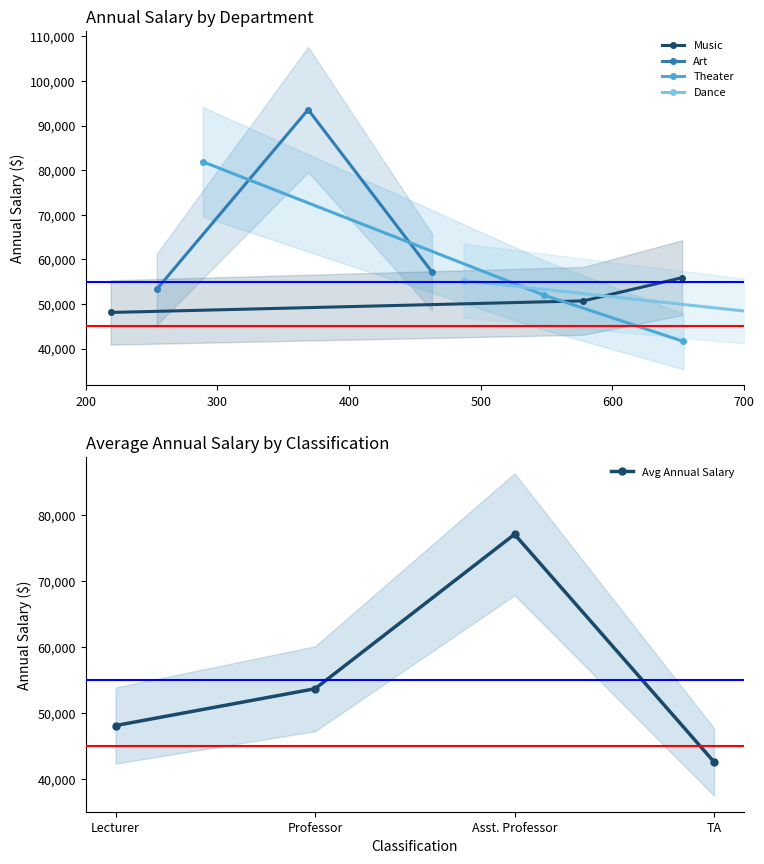

What is the value of the Music point at the 3rd from the left?

55900